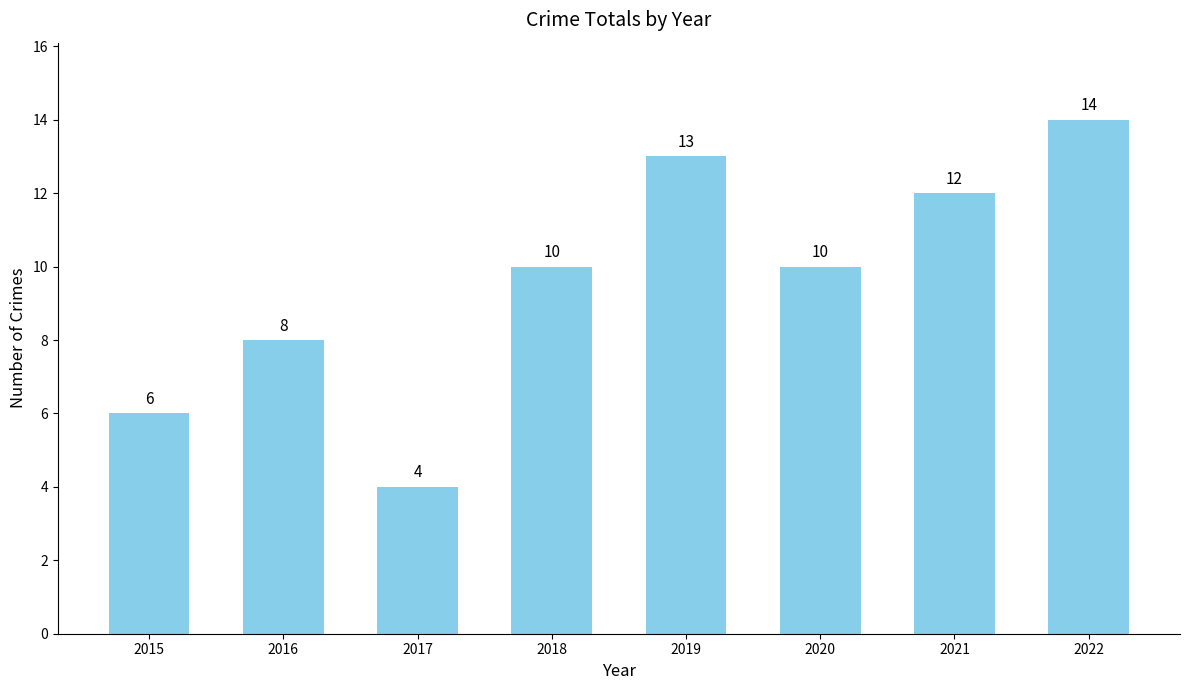

What is the difference between the values at 2019 and 2015?

7